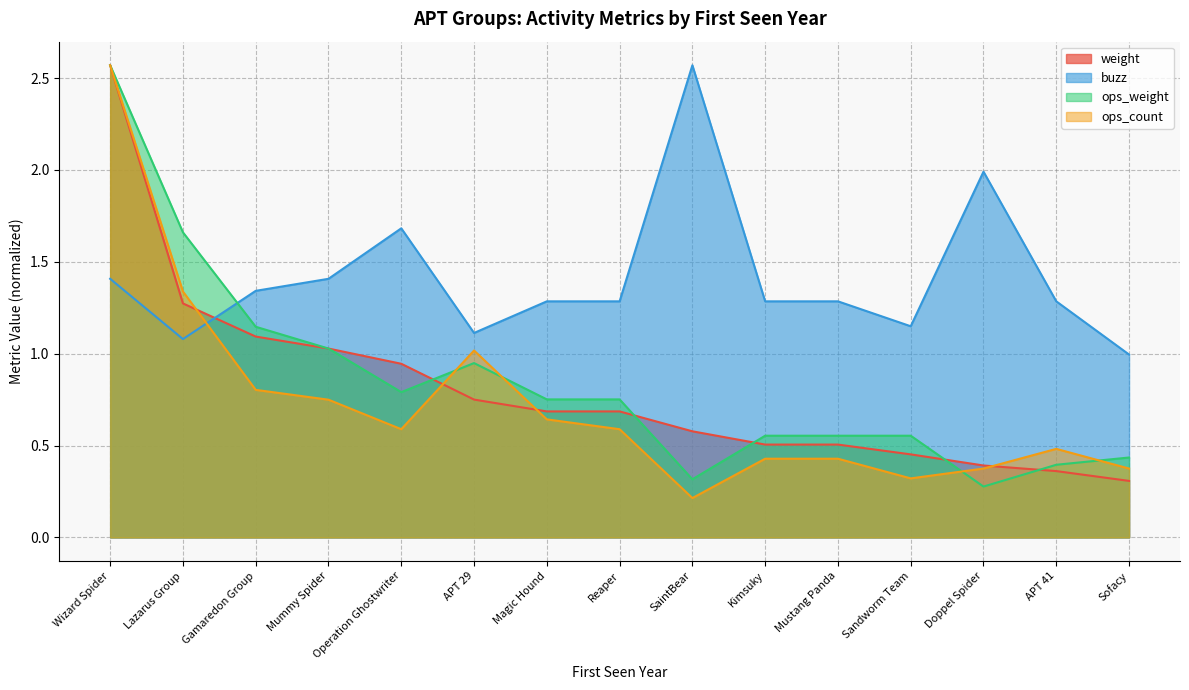

What position from the right is Lazarus Group?

14